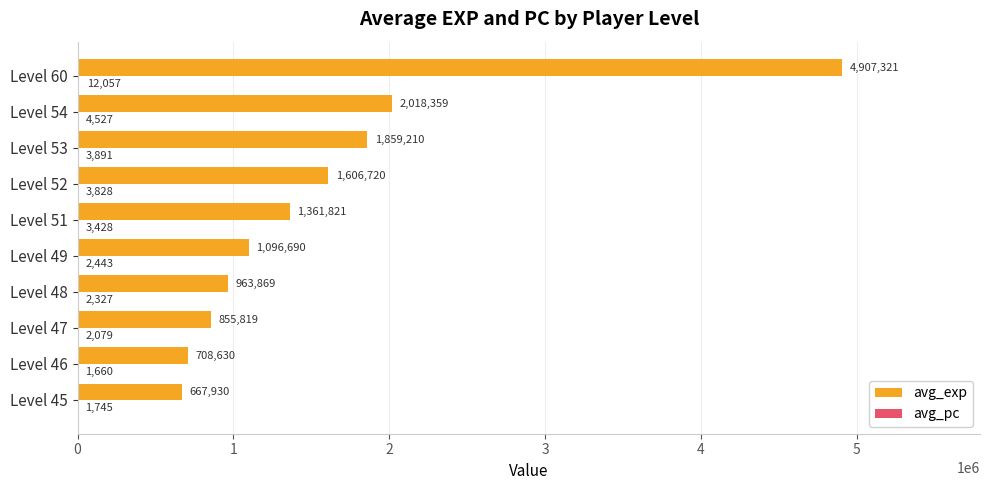

How many categories are shown in the chart?

10